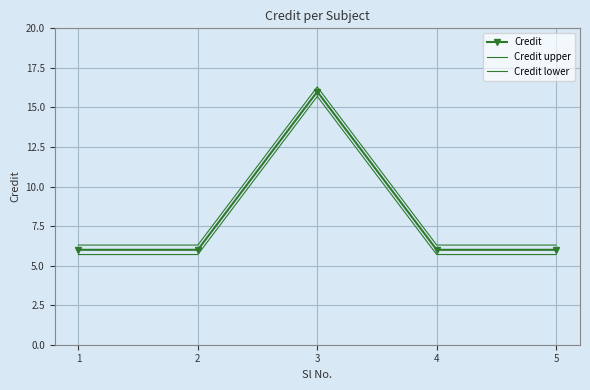

Rank the categories by Credit value from lowest to highest.

1, 2, 4, 5, 3